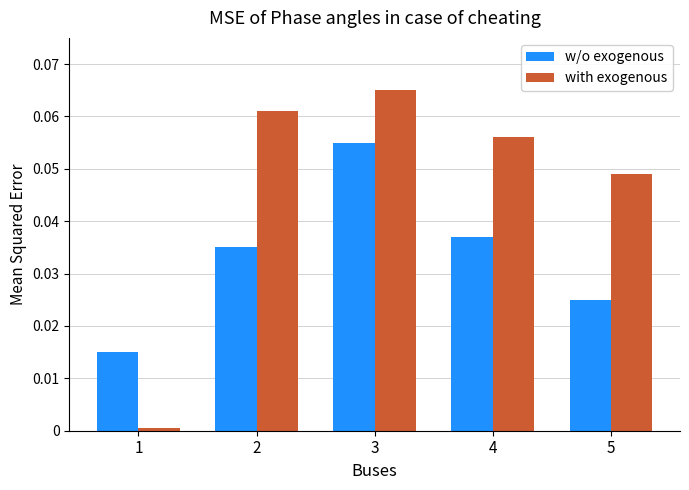

At which category is the sum across all series the highest?

3